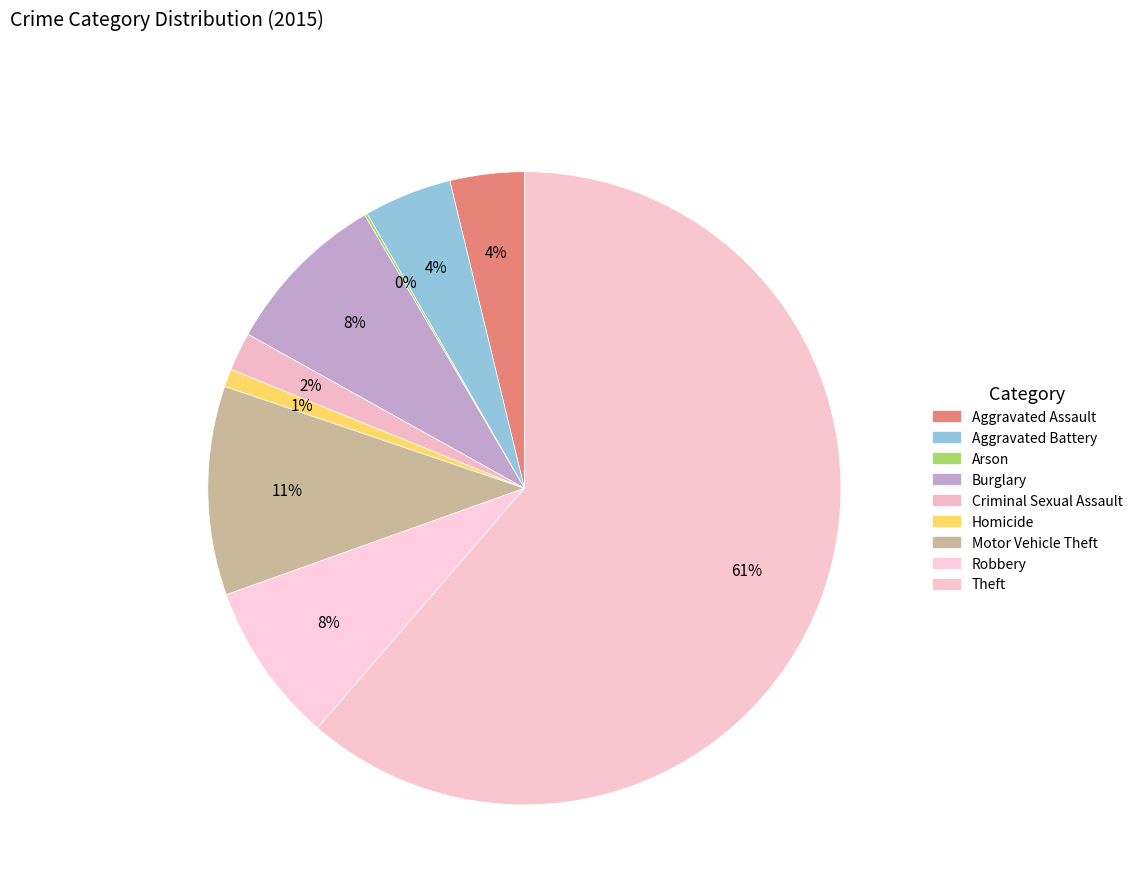

True or false: Motor Vehicle Theft accounts for 1% of the total.

False